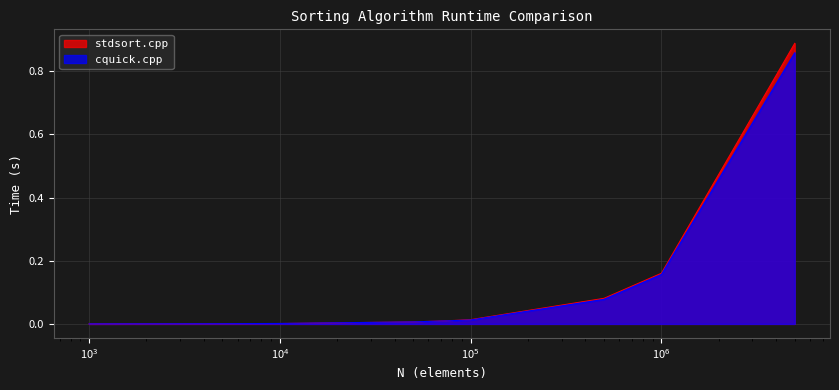

True or false: stdsort.cpp and cquick.cpp cross at least once.

True